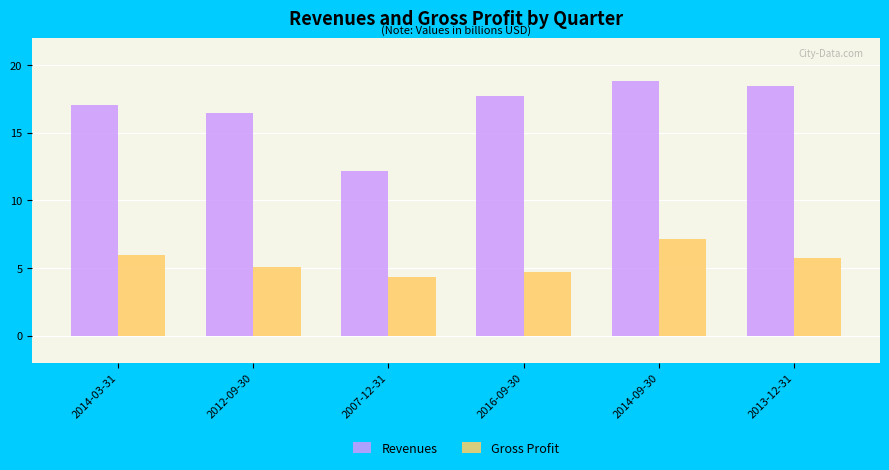

Which series has the largest range (max minus min)?

Revenues